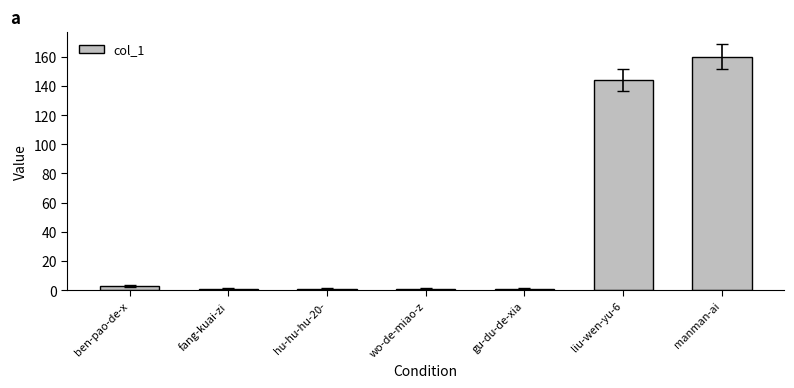

At which label is the value closest to 80?

liu-wen-yu-6